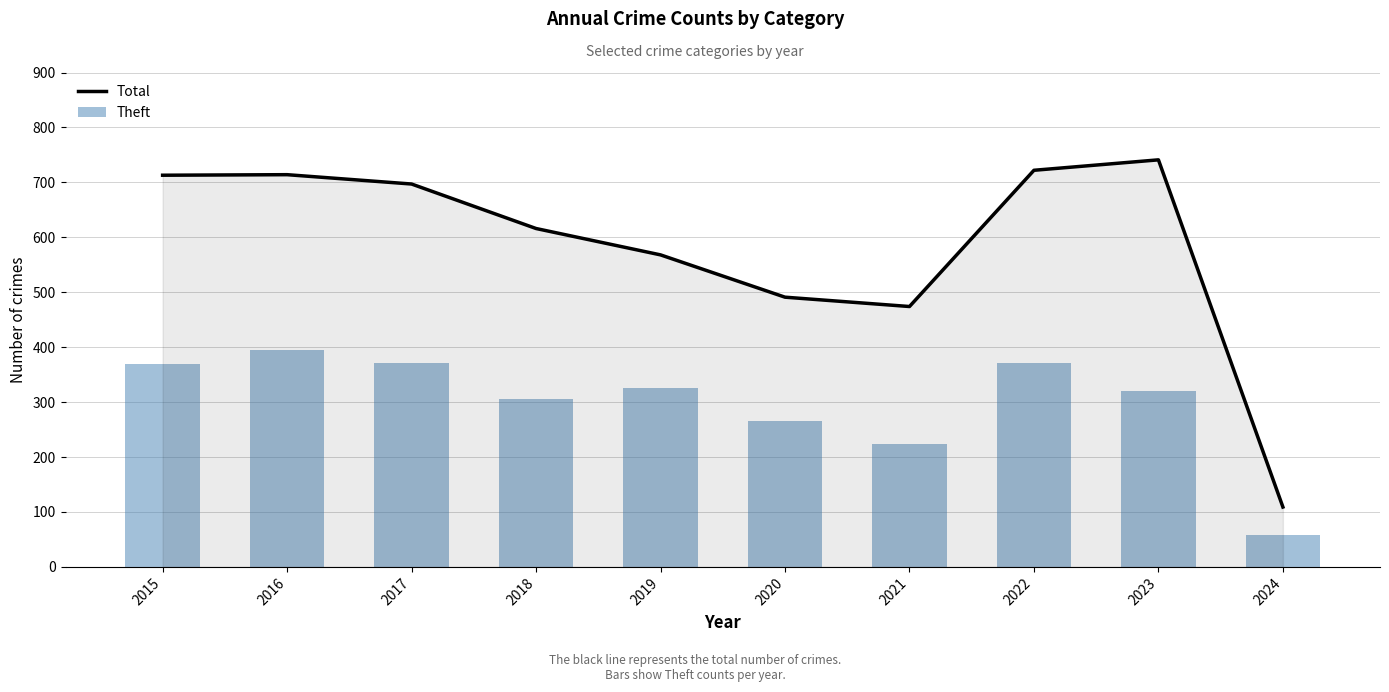

What is the value of the Total bar at the 2nd from the left?

714